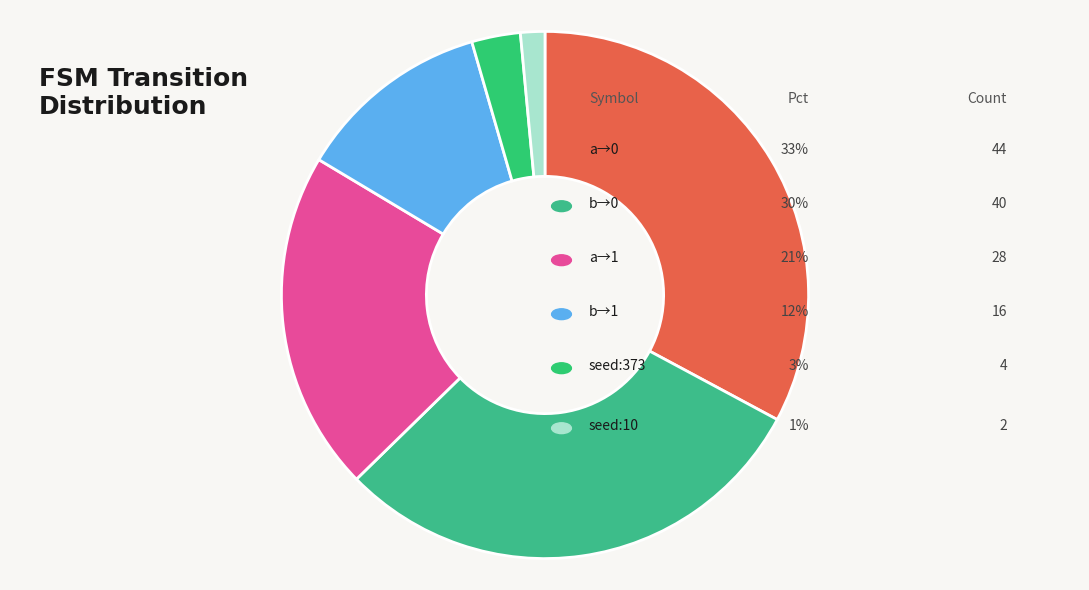

Count the number of slices in the pie.

6